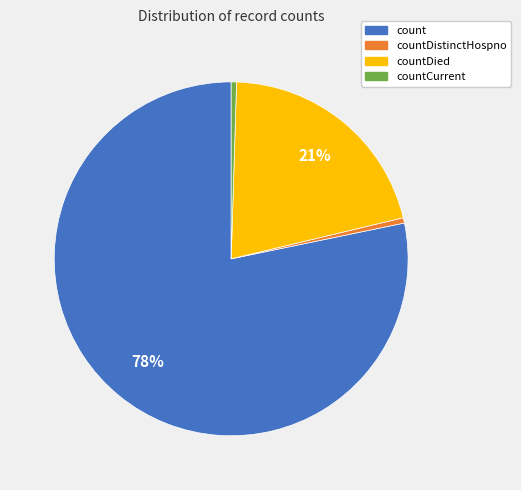

How many slices are in this pie chart?

4